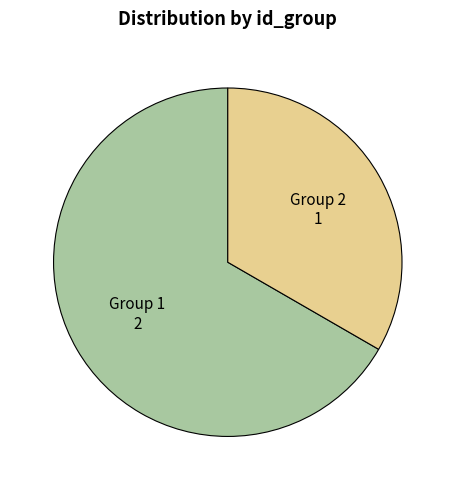

Do Group 2 and Group 1 together represent more than half of the pie?

Yes